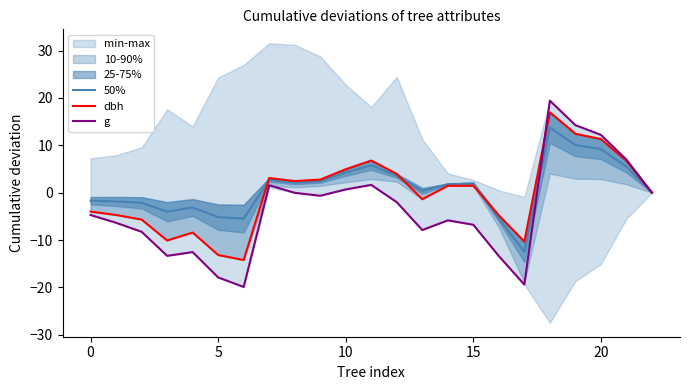

At which label does dbh reach its peak?

18